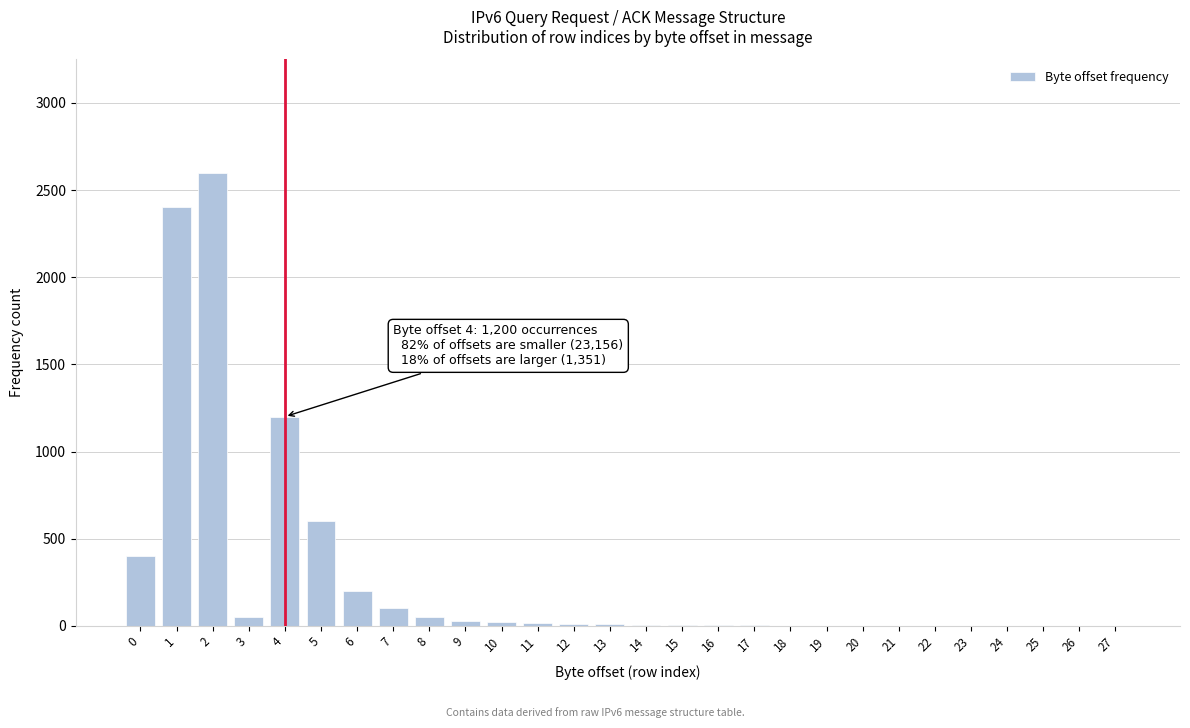

What is the maximum value shown in the chart?

2600